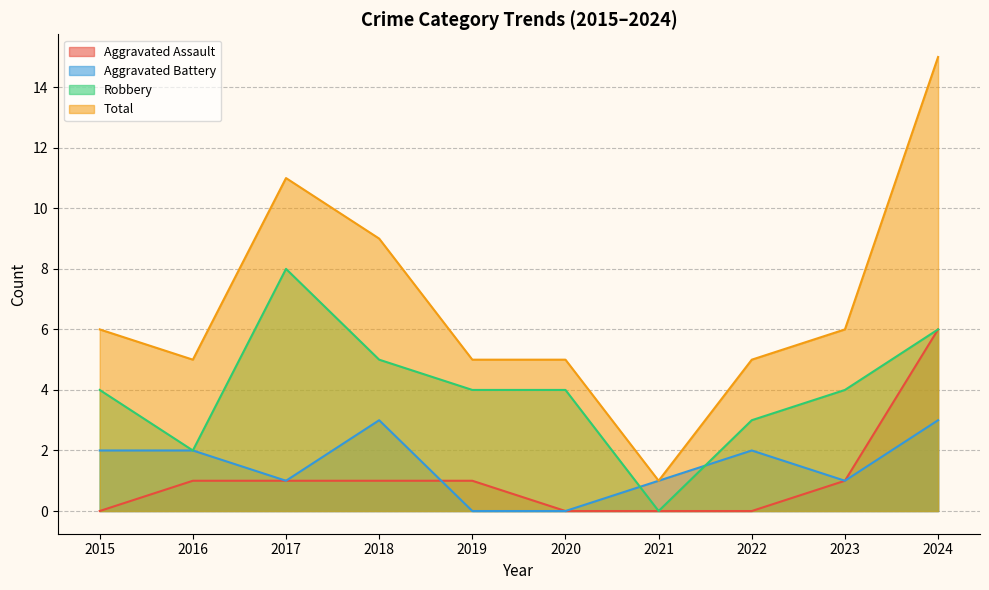

At which category is the sum across all series the highest?

2024